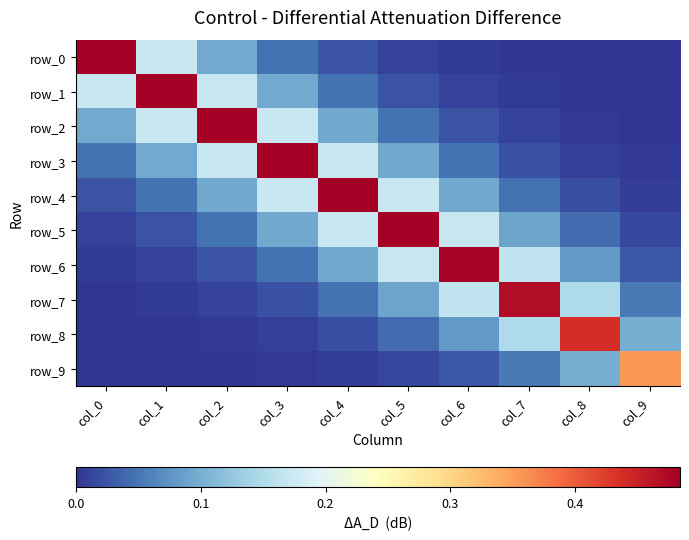

Which series changed the most between col_2 and col_5?

row_2